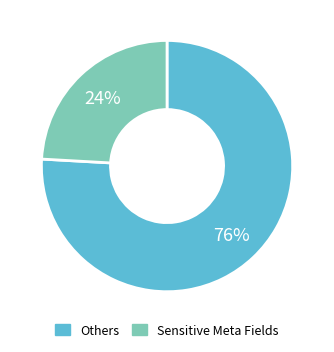

Is there any slice that represents more than half of the pie?

Yes